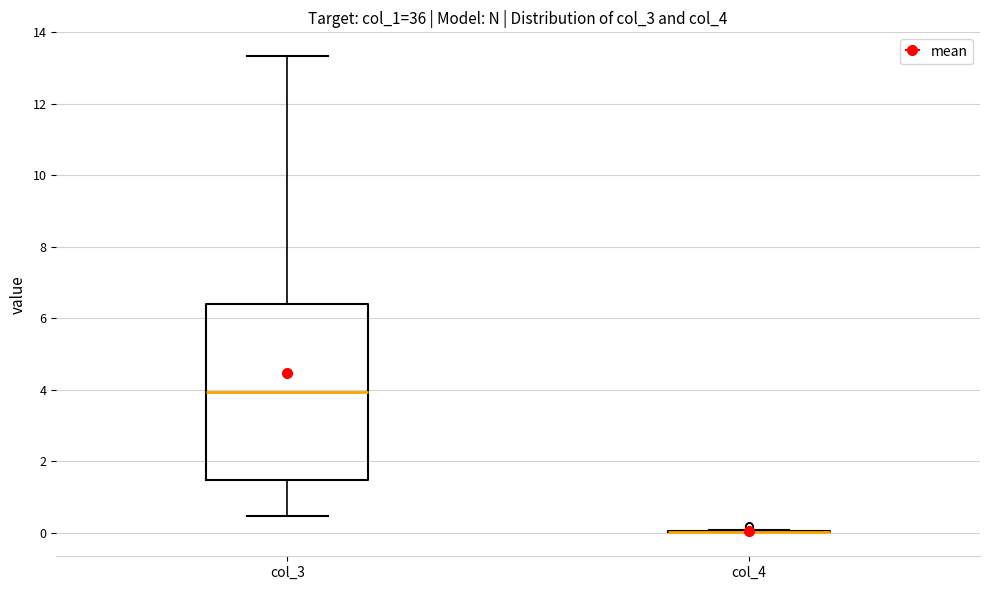

Reading left to right, read every box against the y-axis: the position of its median line, the range the box covers, and the ends of its whiskers. The values are not printed on the chart, so give them approximately, as read against the axis.

col_3: median 4.0, box 1.4 to 6.4, whiskers 0.4 to 13.4
col_4: box collapsed to a line at 0.0, whiskers 0.0 to 0.0